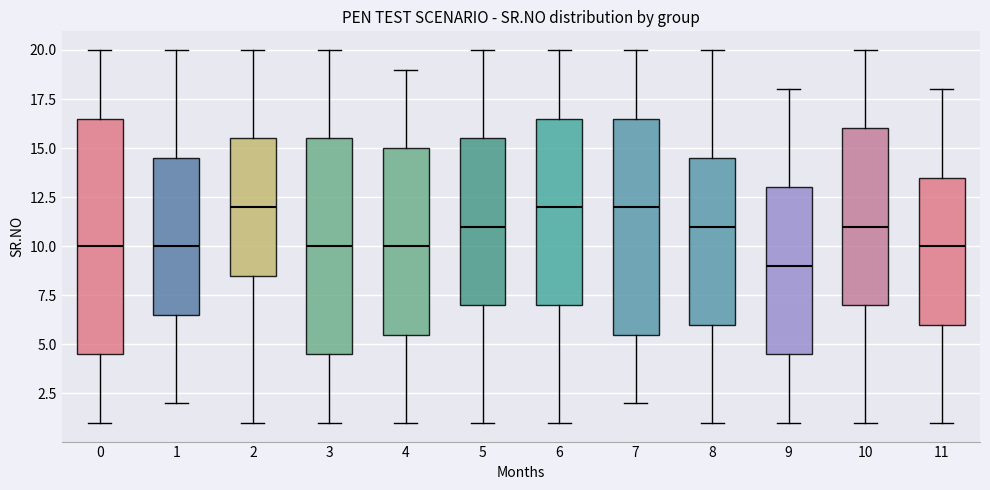

Comparing the boxes themselves (not the whiskers), which one is the tallest?

0